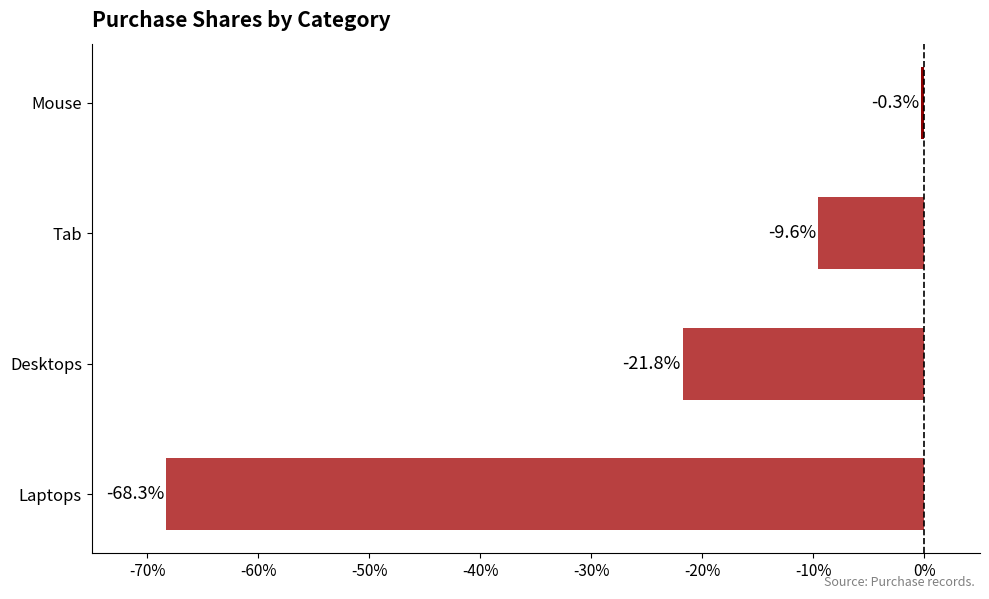

What value does the data have at Laptops?

-68.3